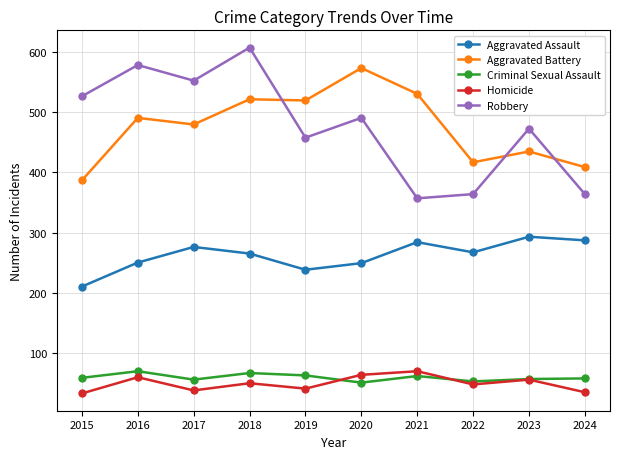

What is the average value of the Criminal Sexual Assault series?

59